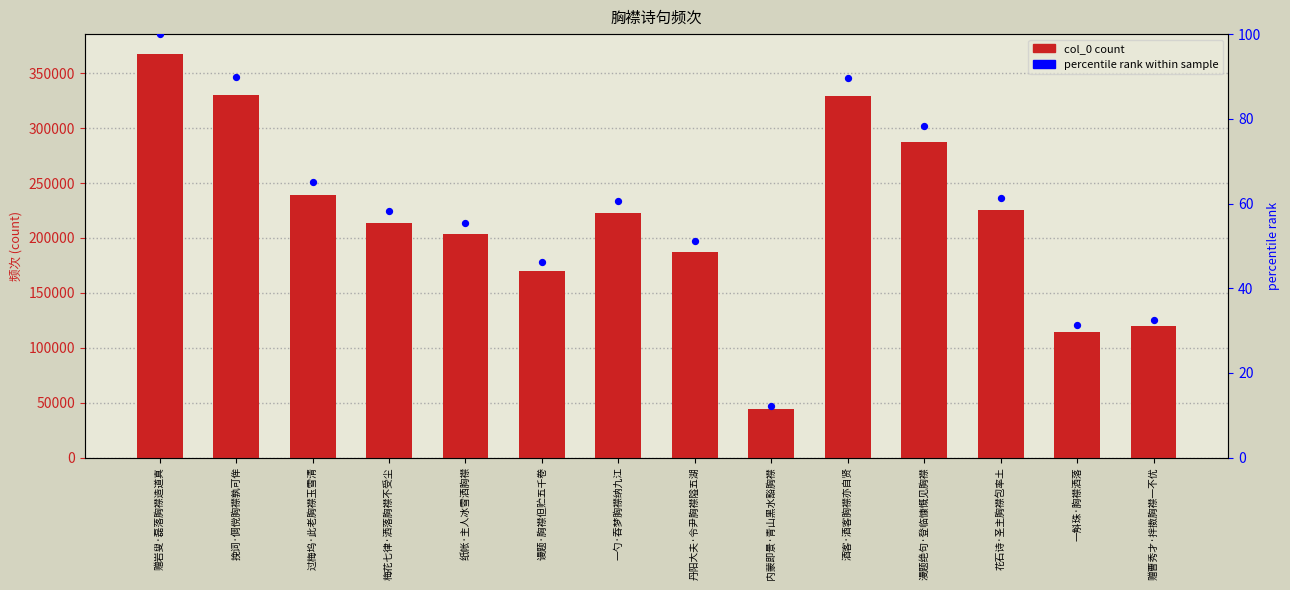

What is the total value across all series at 梅花七律·洒落胸襟不受尘?

213639.2